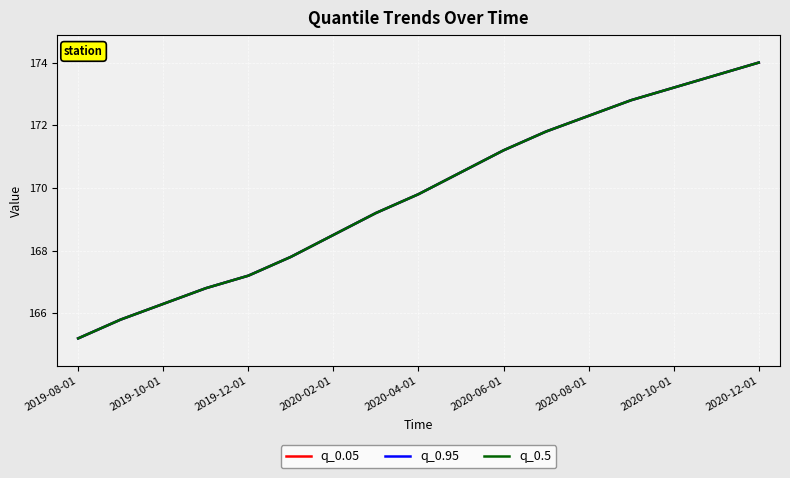

Is this an area chart (filled region under the line)?

No